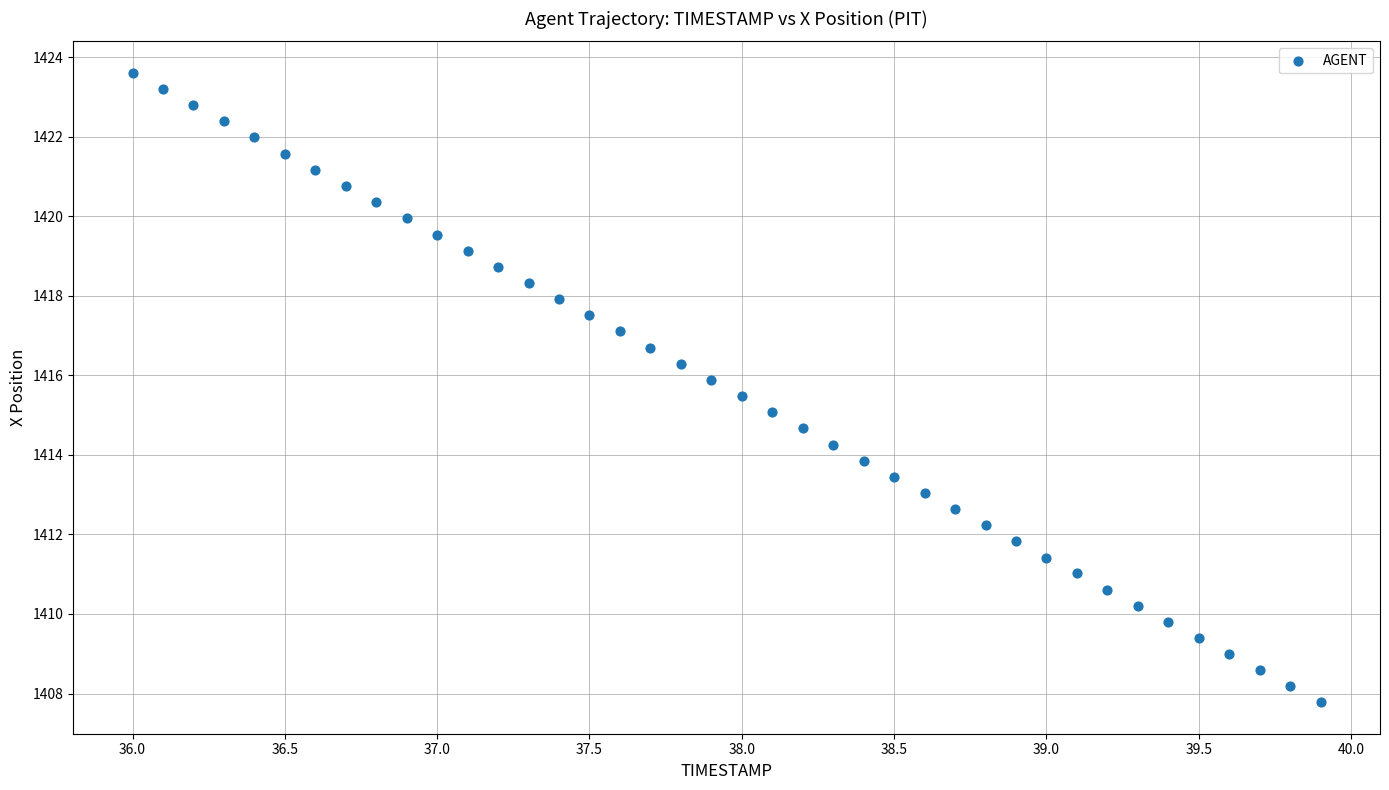

What is the range of Y values (max minus min)?

15.8